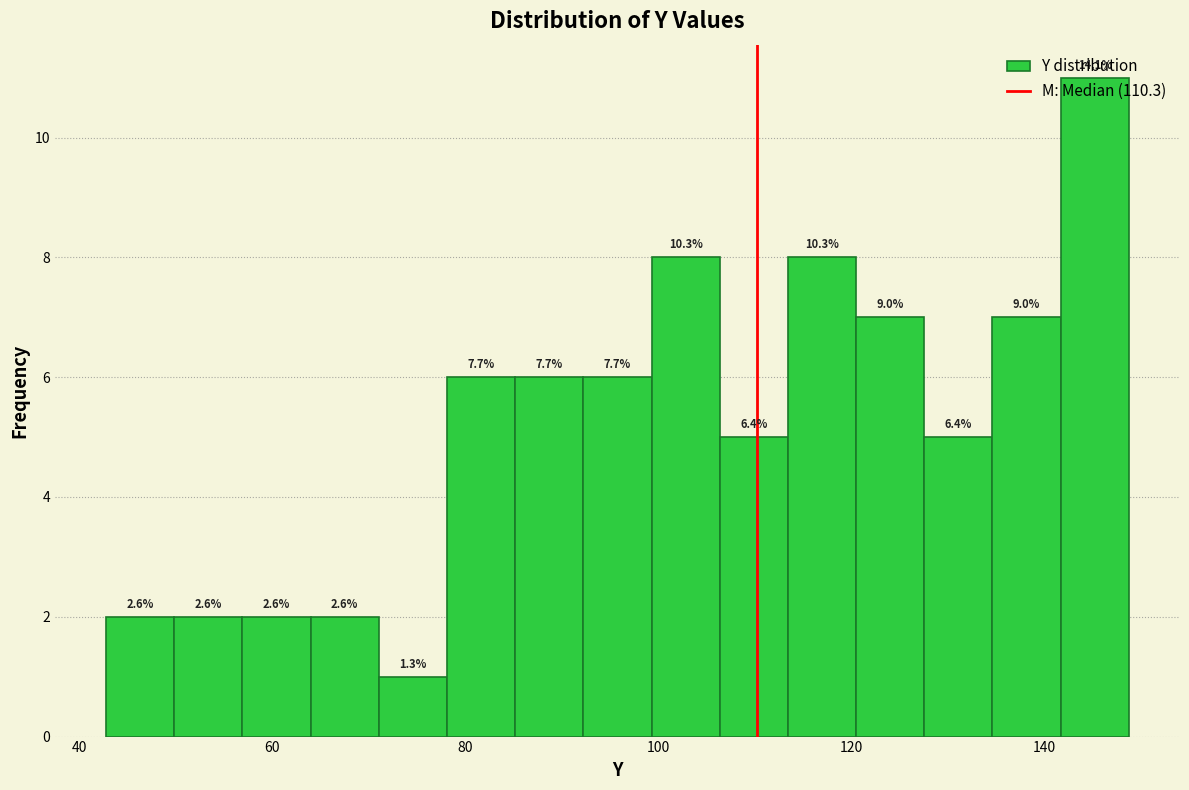

Read against the x-axis, roughly where is the centre of the tallest bar?

146